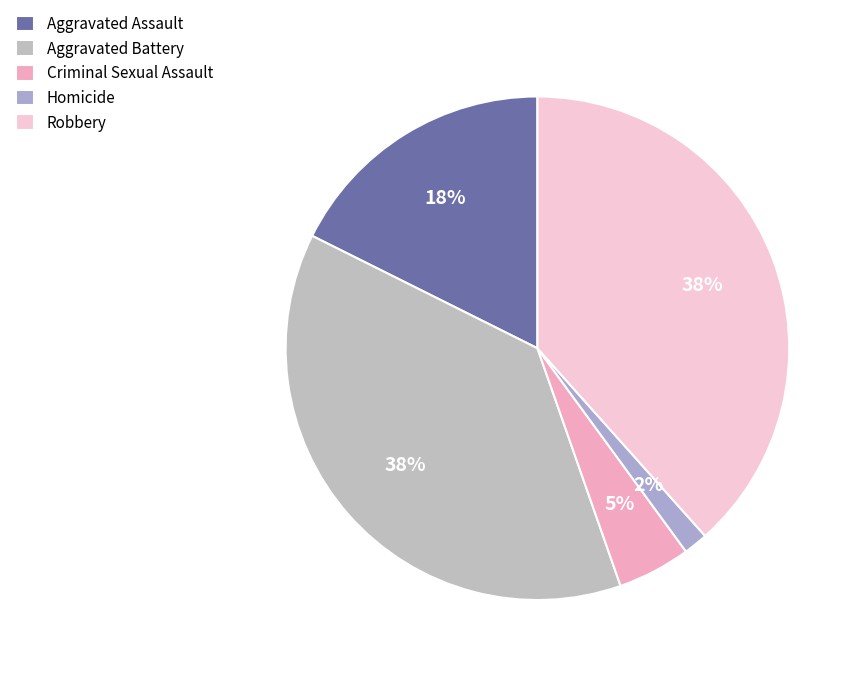

To the nearest percent, what is the average slice percentage?

20%